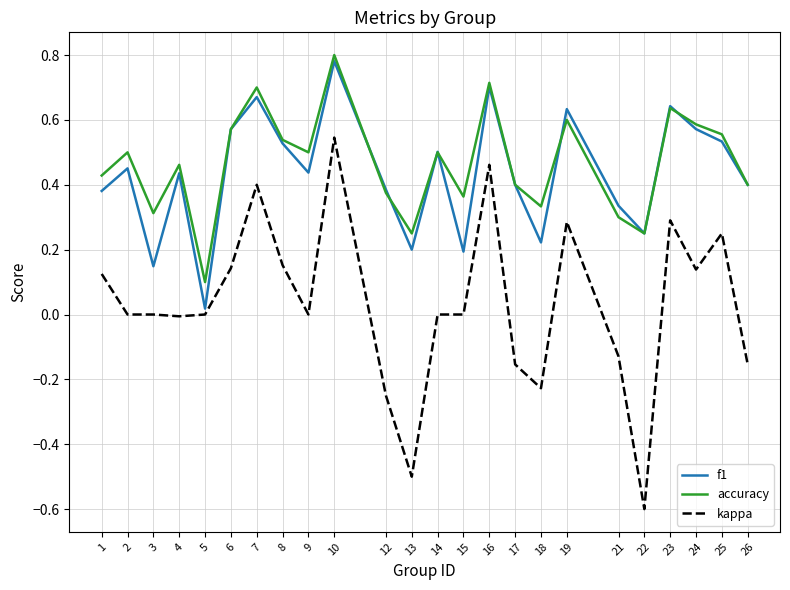

True or false: f1 has a value of 0.5 at 8.

True